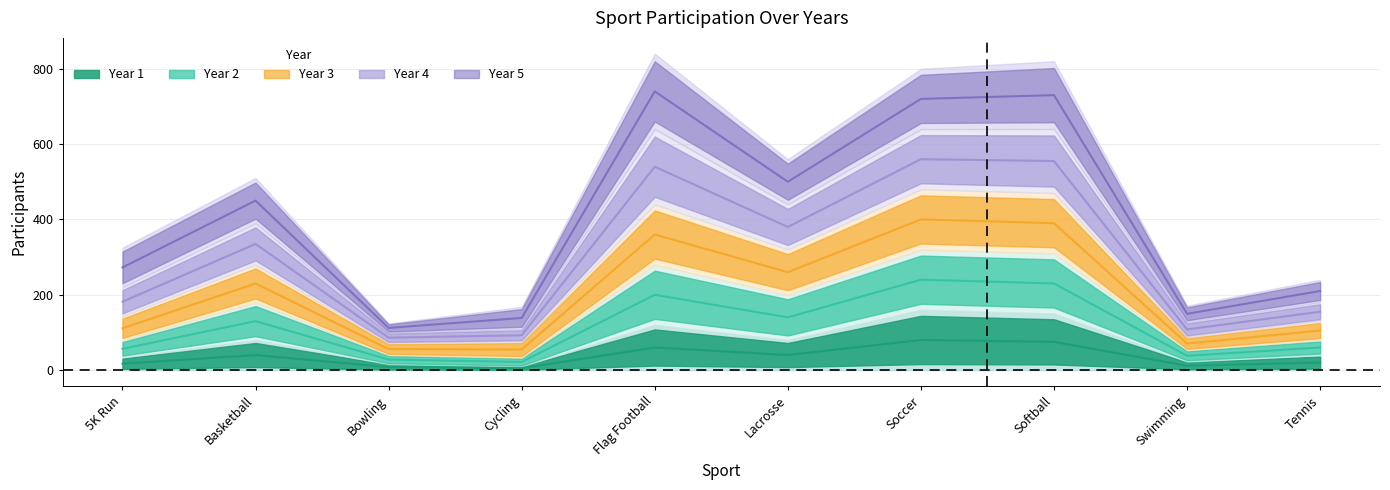

What is the label of the 4th point from the right?

Soccer